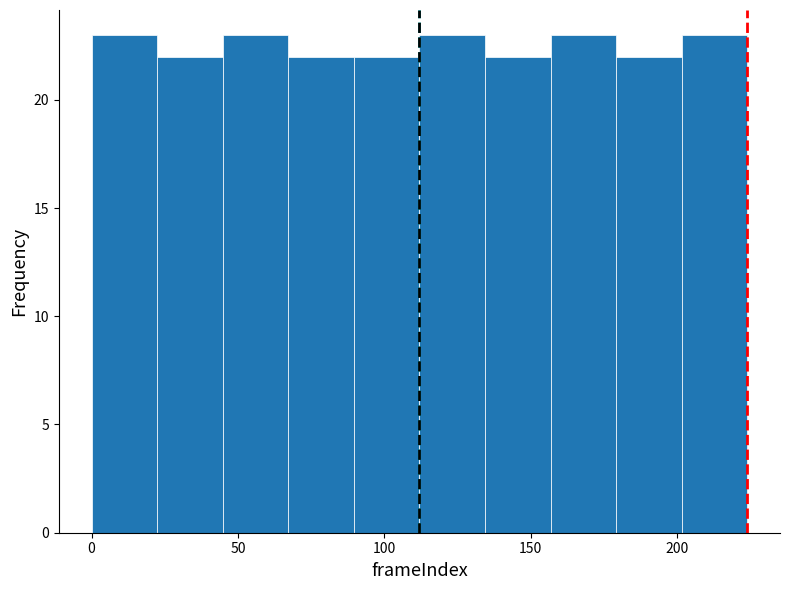

How tall is the bar that spans 180 to 200 on the x-axis? Neither the bar edges nor the heights are printed on the chart, so give them approximately, as read against the axes.

22